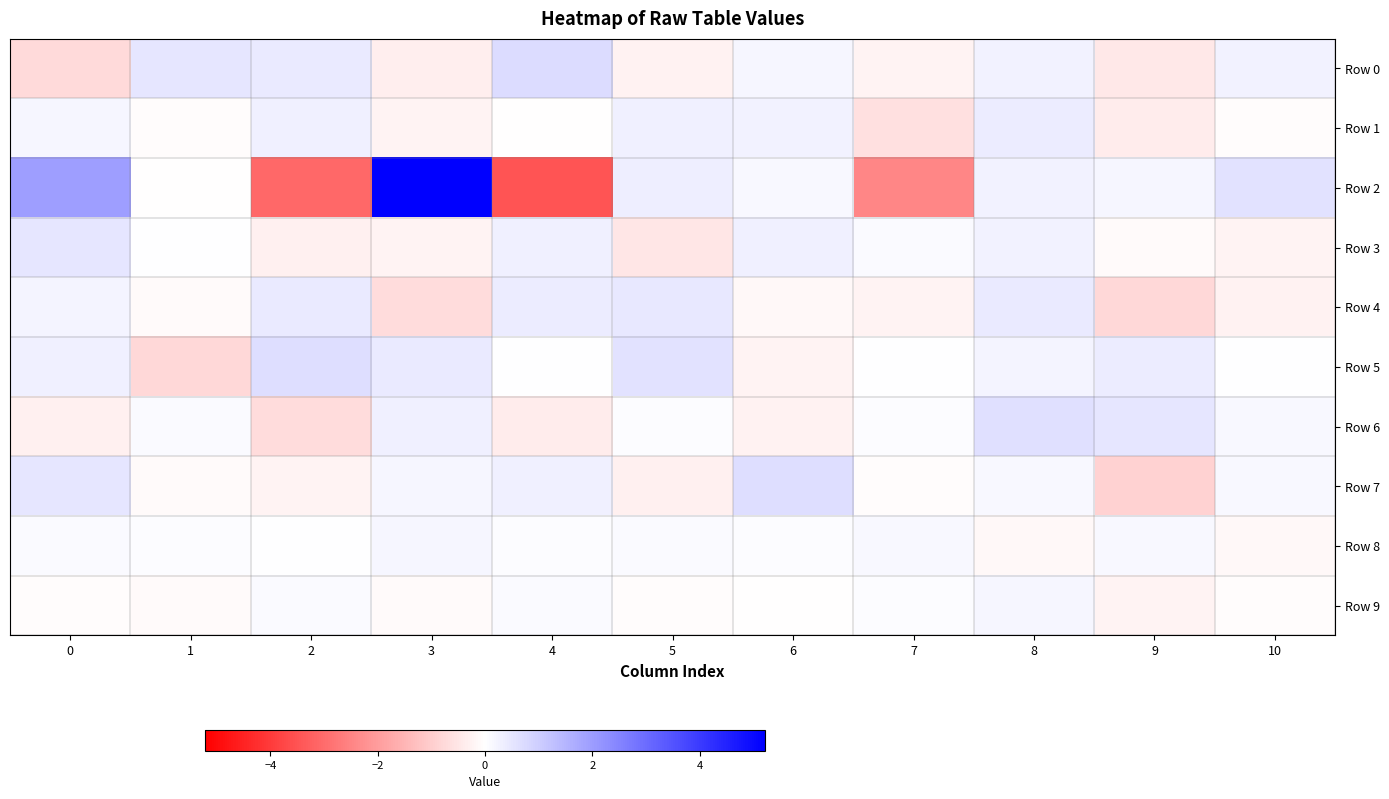

At which category is the sum across all series the highest?

3